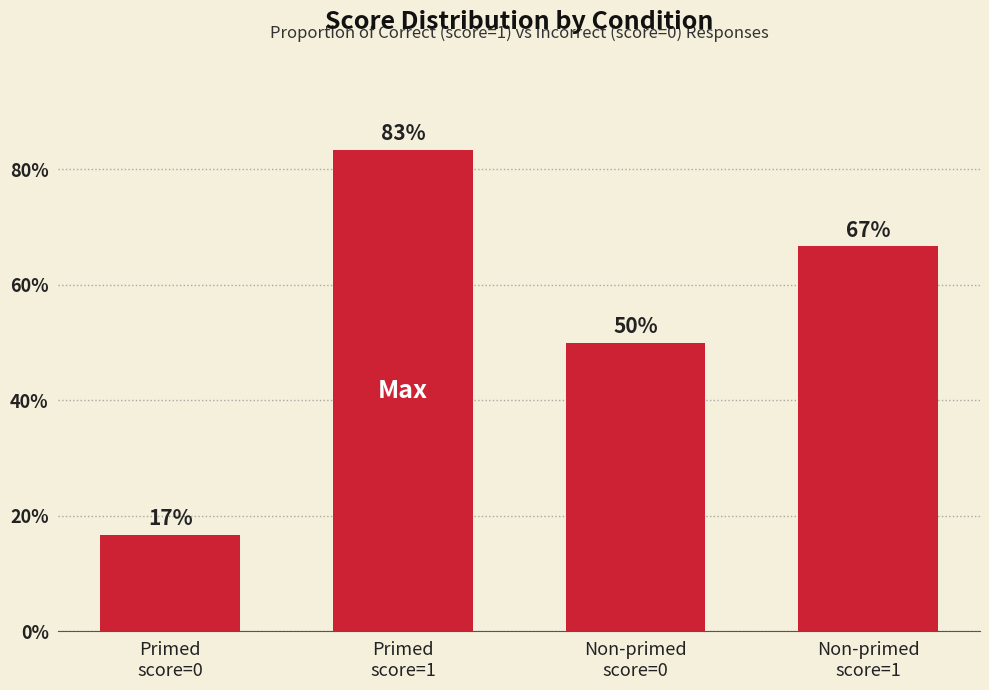

What is the label of the 3rd bar from the right?

Primed
score=1